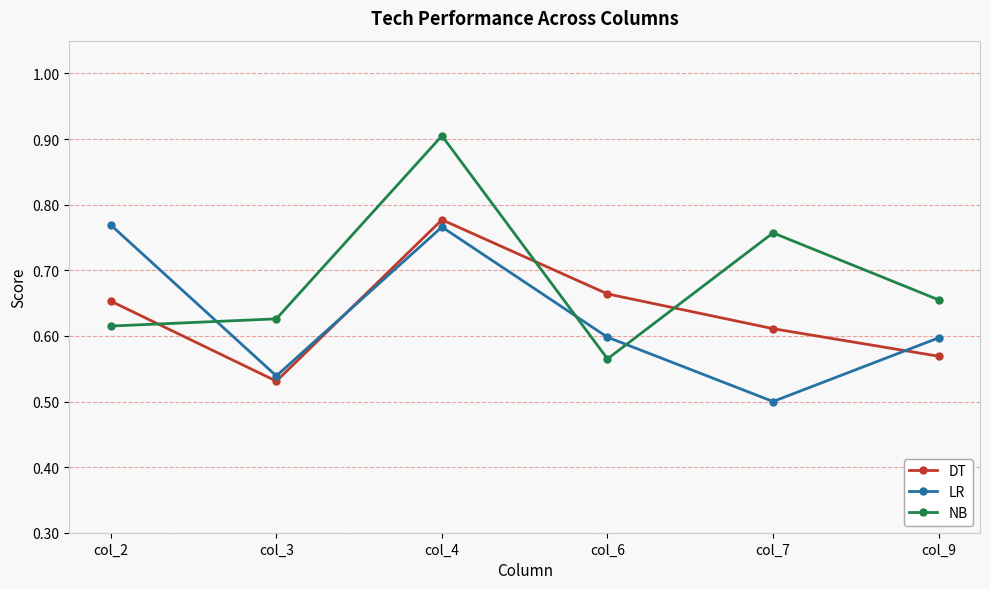

List the labels in order of DT value, smallest first.

col_3, col_9, col_7, col_2, col_6, col_4